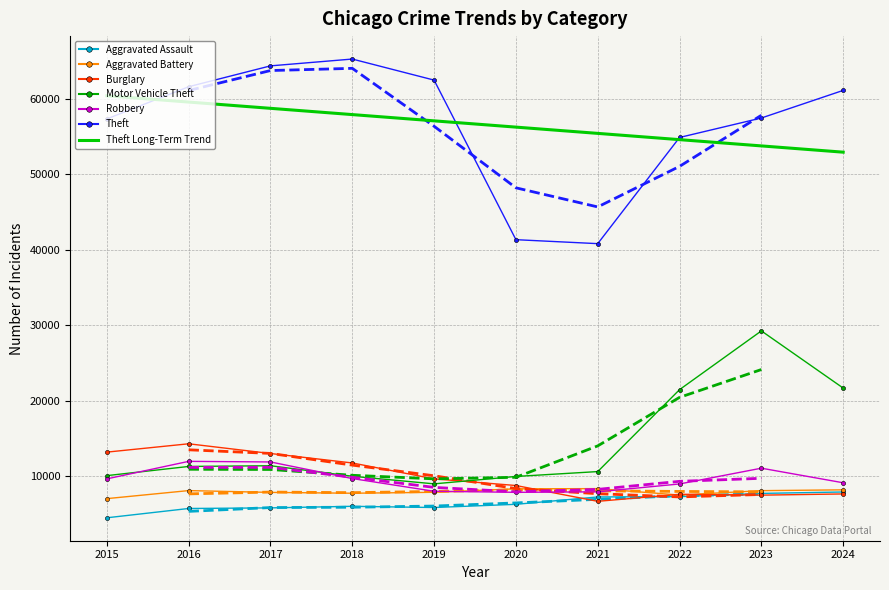

What is the difference between the highest and lowest values at 2018?

59288